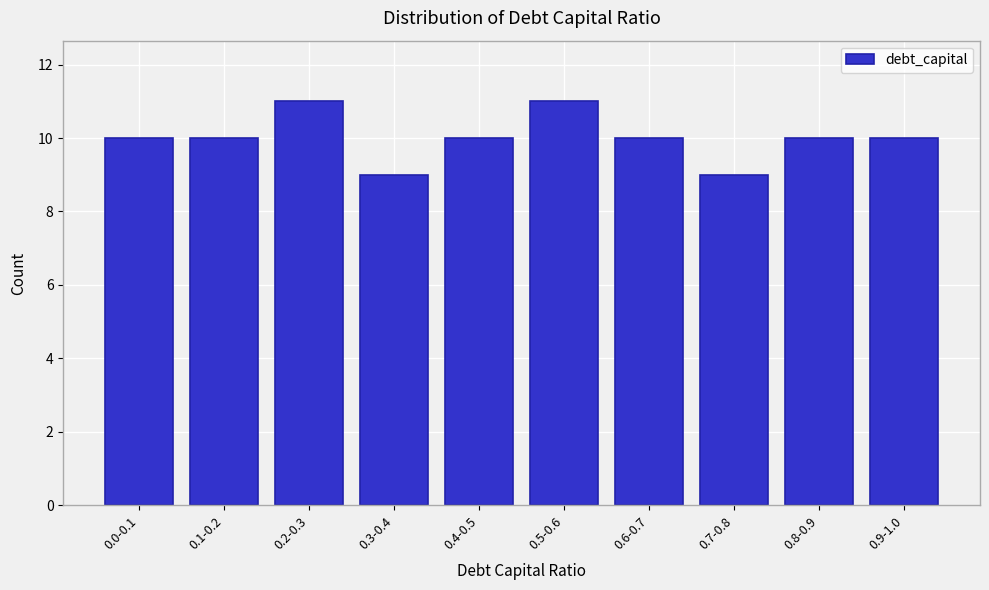

Reading left to right, extract all data points from this chart.

10	10	11	9	10	11	10	9	10	10